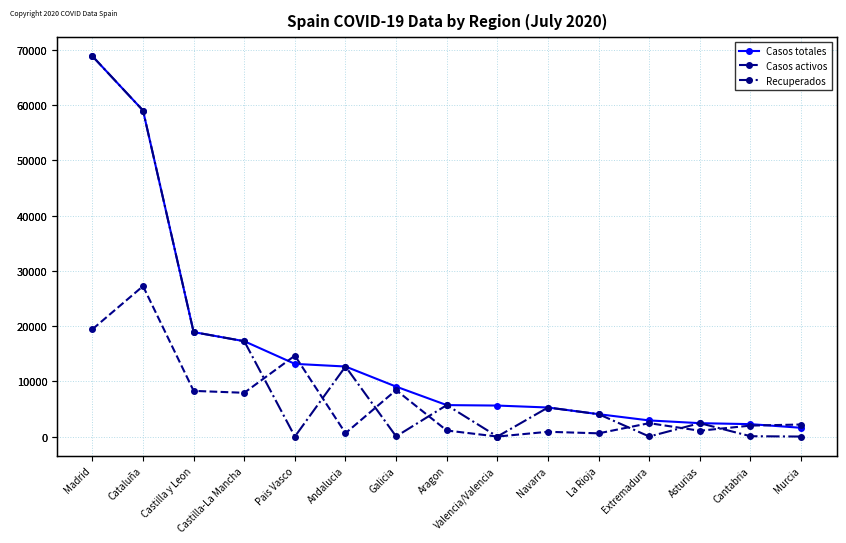

The value of Casos activos at Cataluña is 15763. True or false?

False